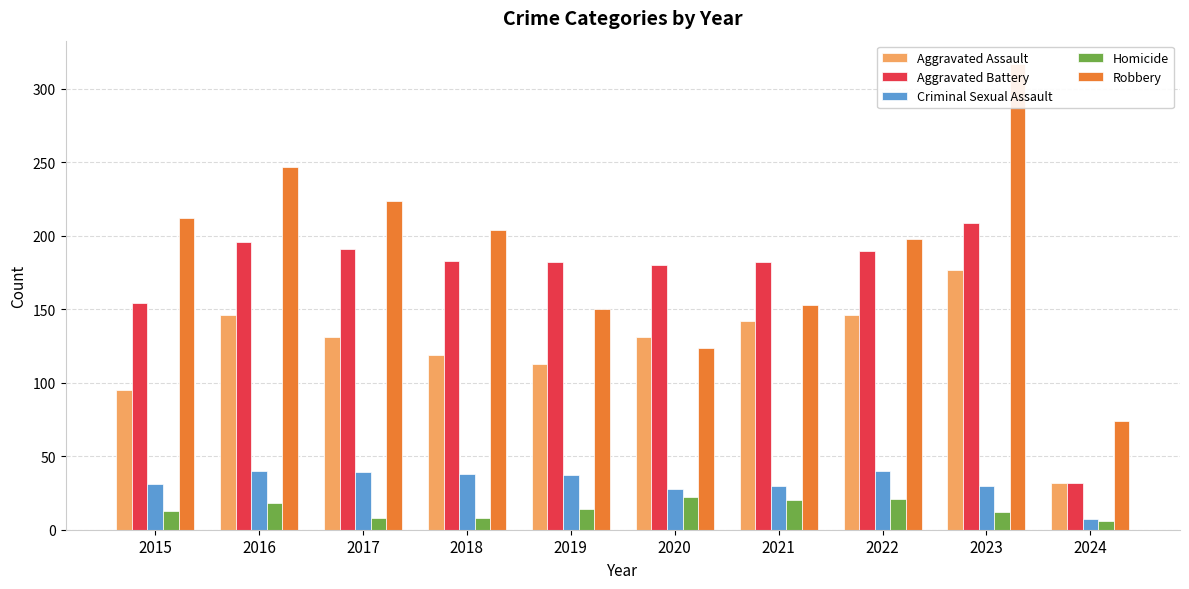

What is the difference between the second highest and minimum values in the Robbery series?

173